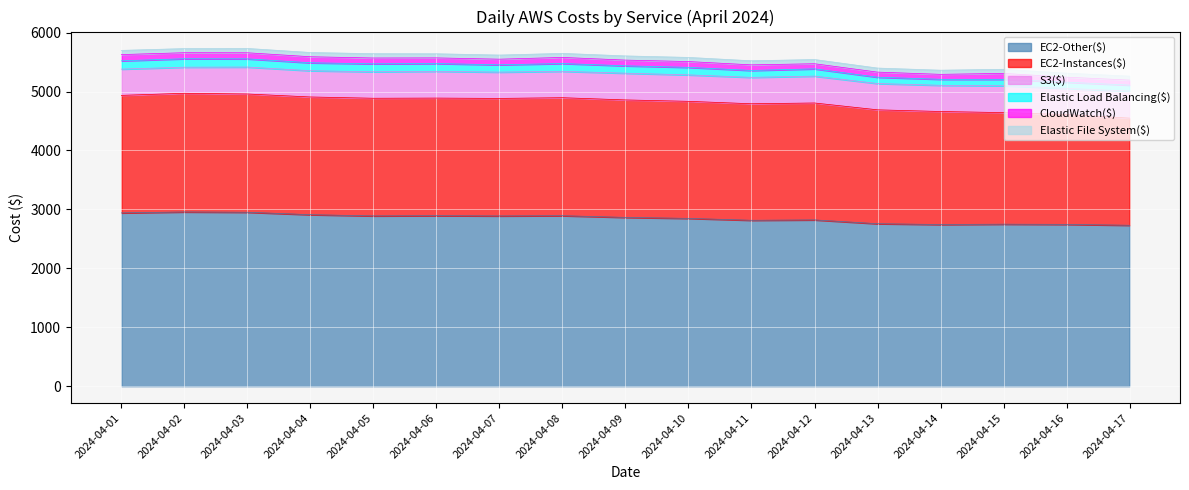

How many distinct data groups are displayed?

6